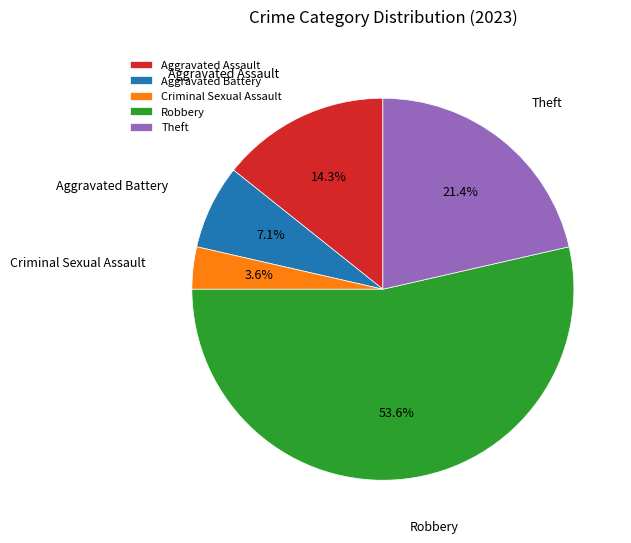

How many slices are in this pie chart?

5